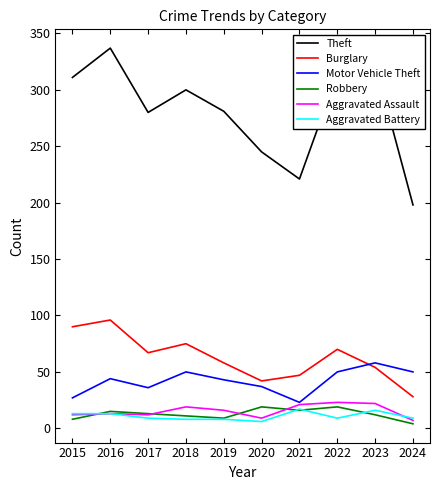

What are all the series names shown in the legend?

Theft, Burglary, Motor Vehicle Theft, Robbery, Aggravated Assault, Aggravated Battery